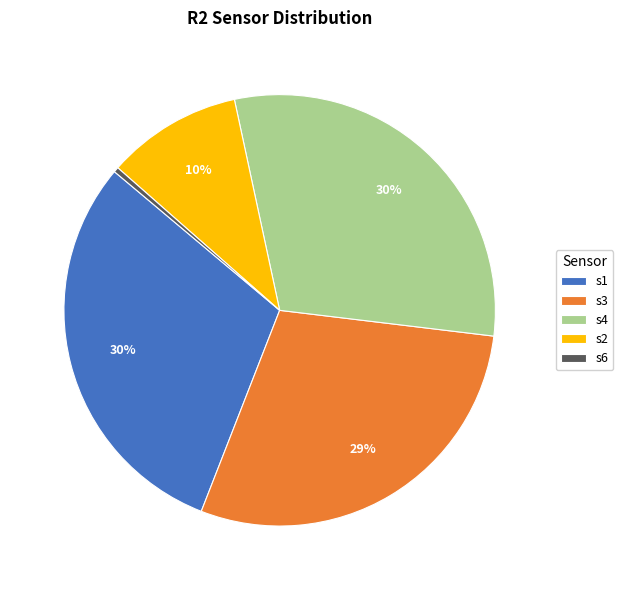

True or false: s4 accounts for 30% of the total.

True